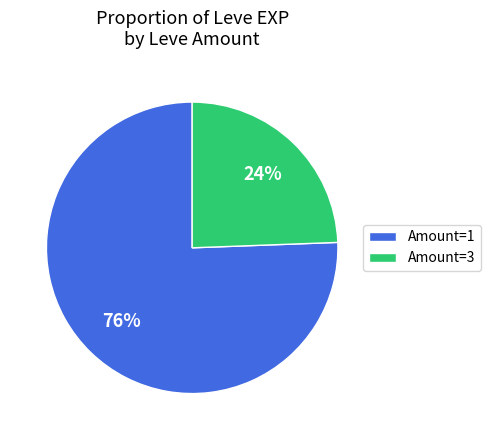

Between Amount=1 and Amount=3, which is larger?

Amount=1